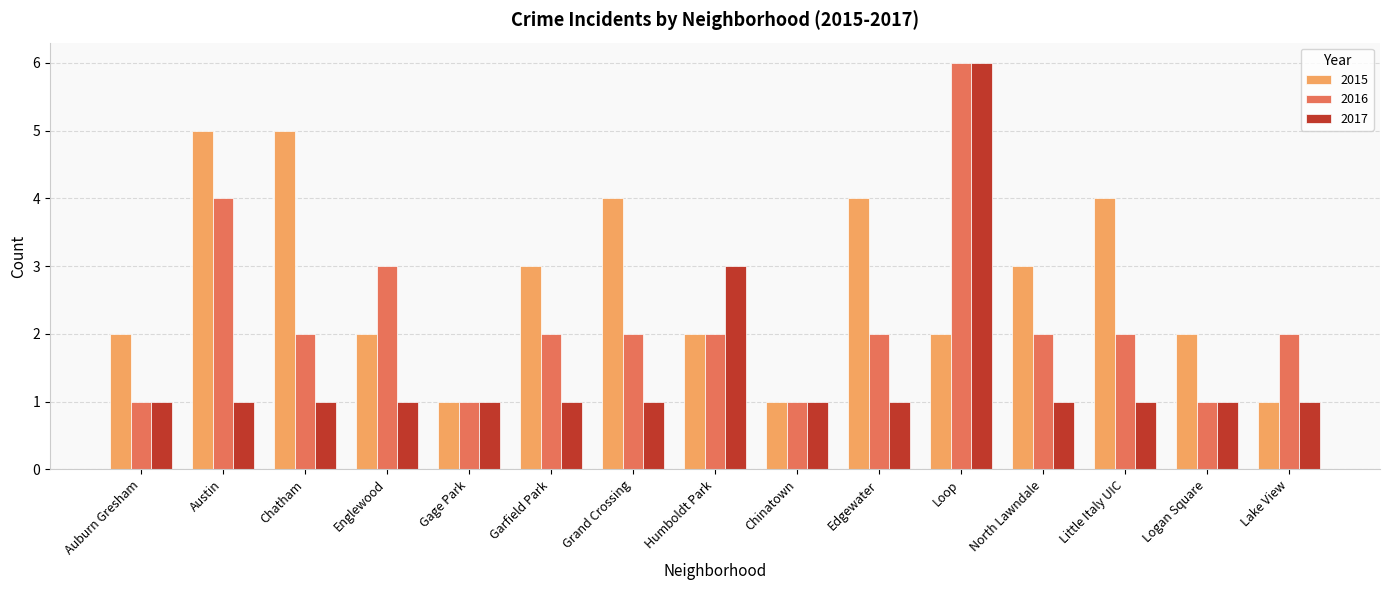

What is the label of the 2nd bar from the right?

Logan Square